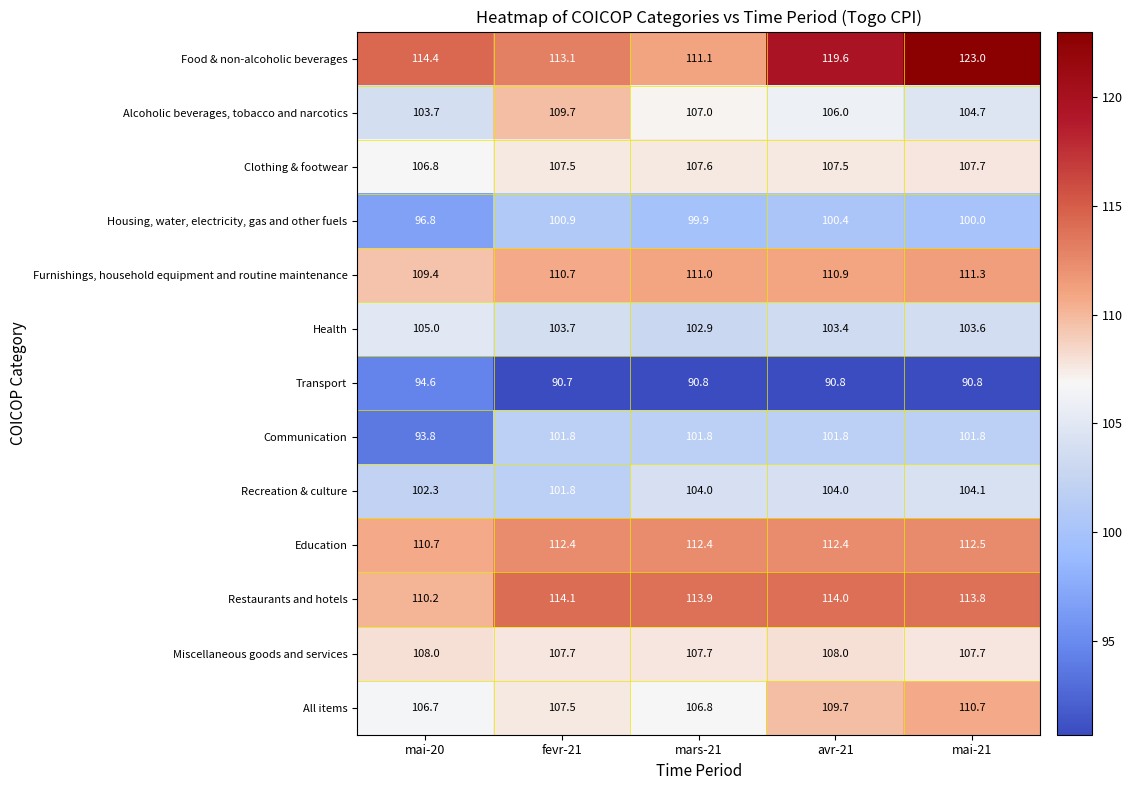

Which series has the largest total across all categories?

Food & non-alcoholic beverages